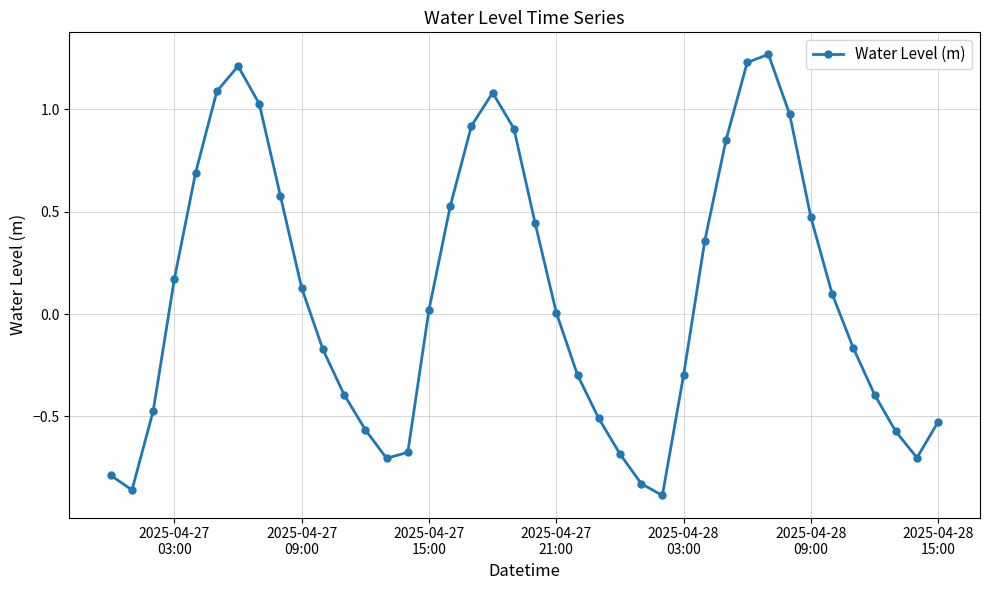

What is the sum of all values?

3.5